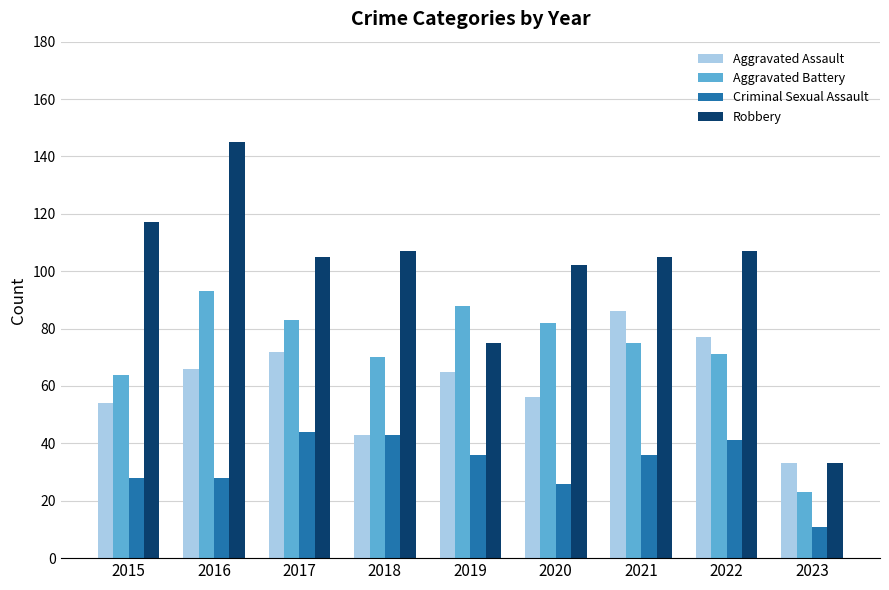

What is the value of the Criminal Sexual Assault bar at the 5th from the left?

36